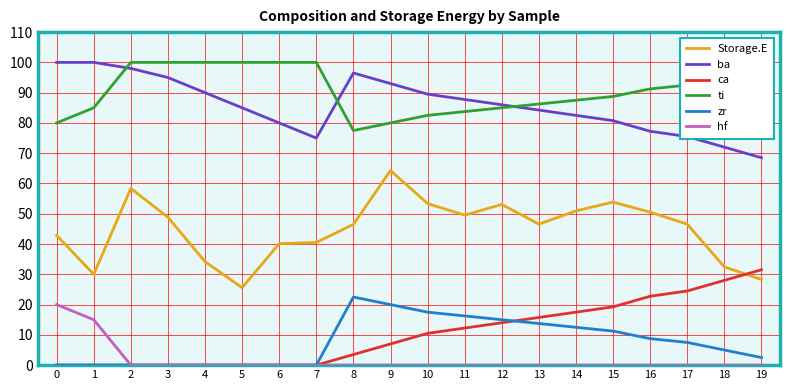

True or false: Storage.E and ti intersect in this chart.

False